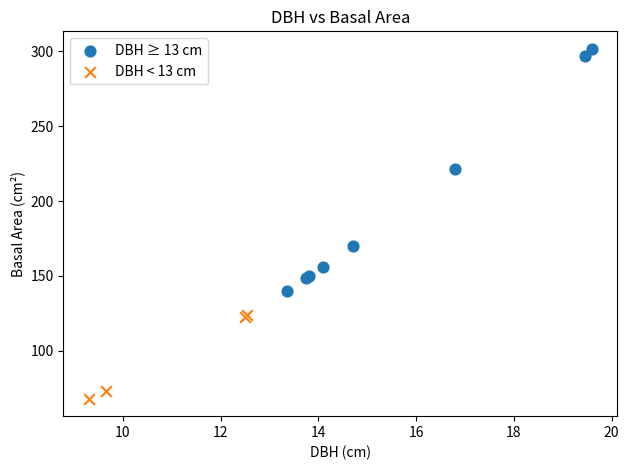

Which series has the largest Y range (max minus min)?

DBH ≥ 13 cm